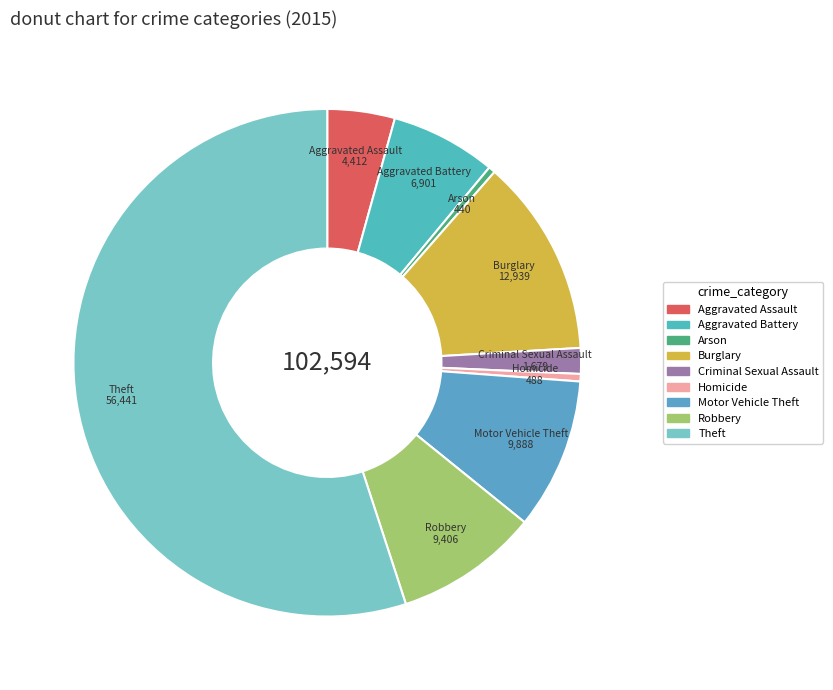

True or false: Robbery accounts for 2% of the total.

False